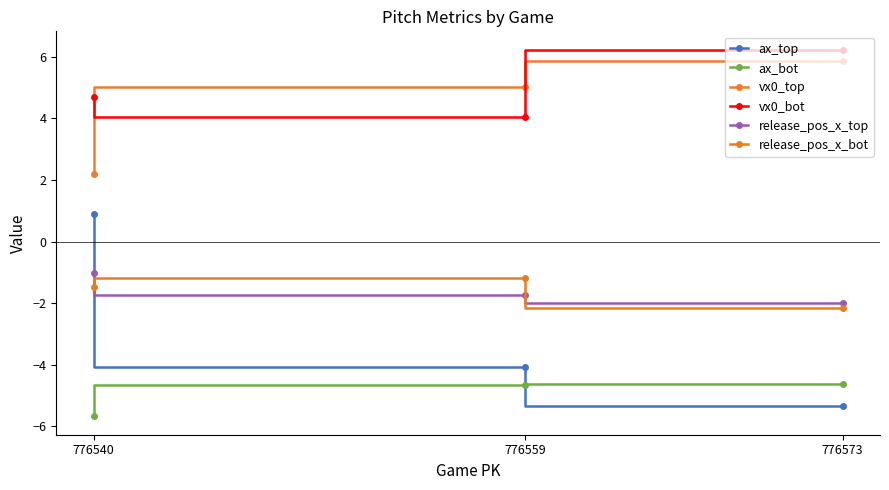

The value of vx0_bot at 776559 is 4.0. True or false?

True